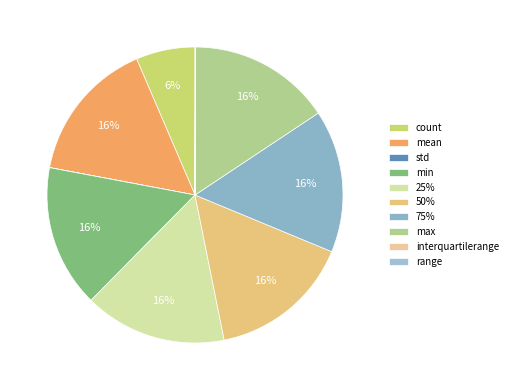

True or false: mean accounts for 16% of the total.

True